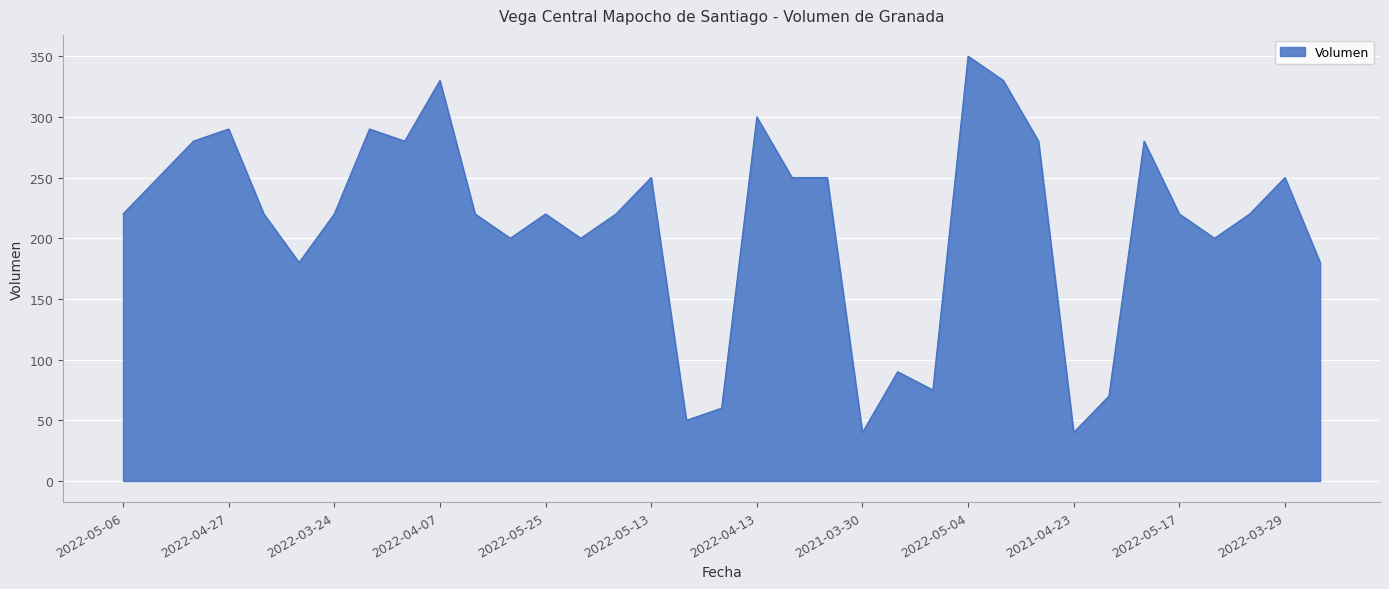

What is the smallest value displayed?

40